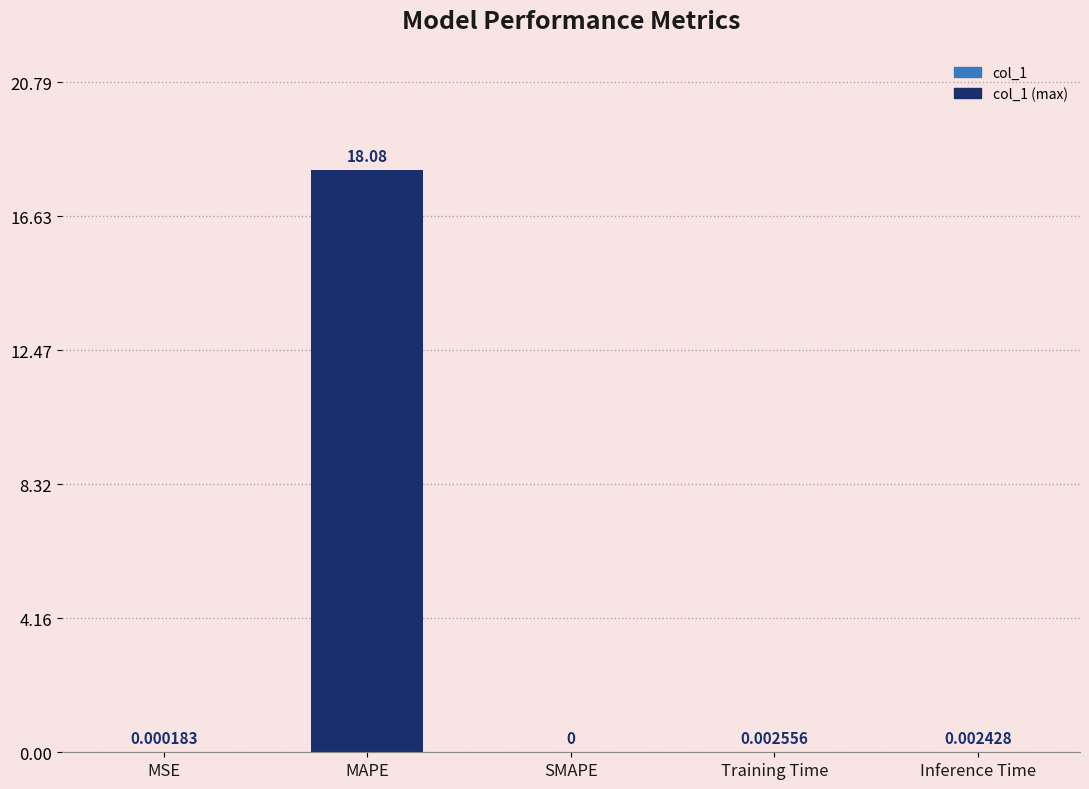

Which category has the highest value across all series?

MAPE